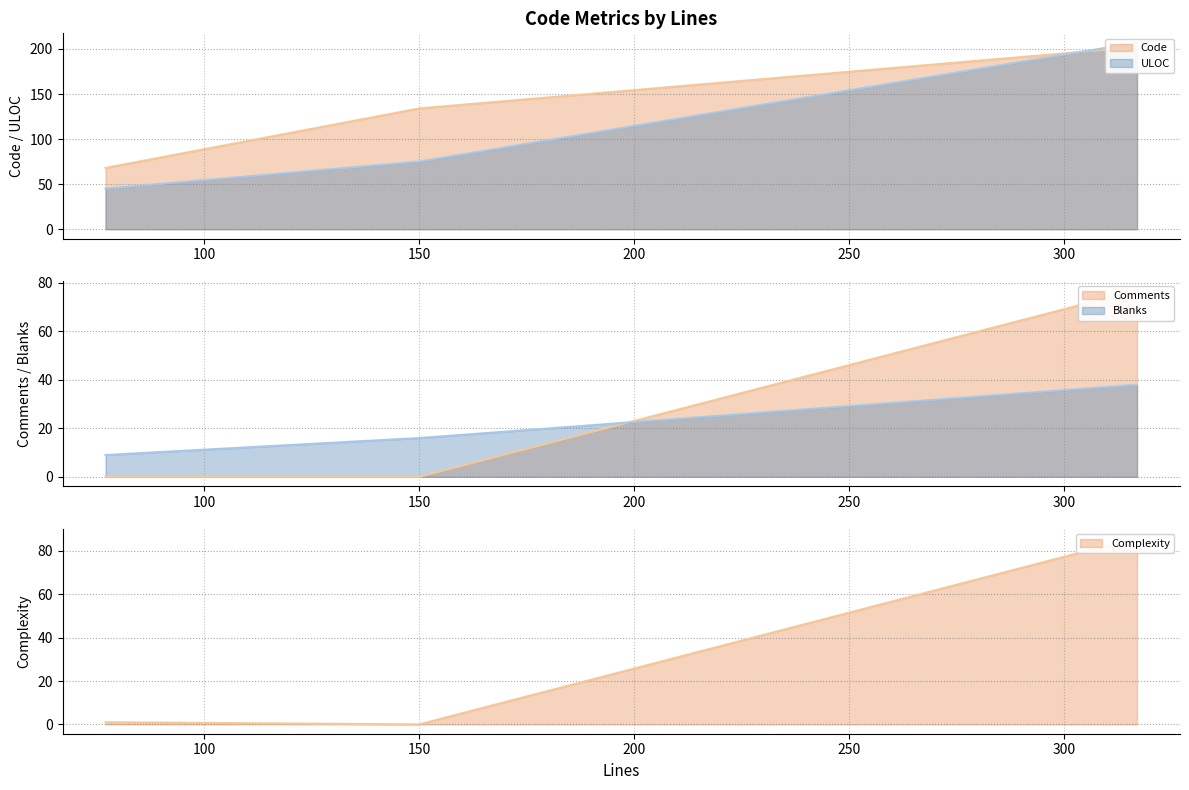

Does the chart have visible grid lines?

Yes